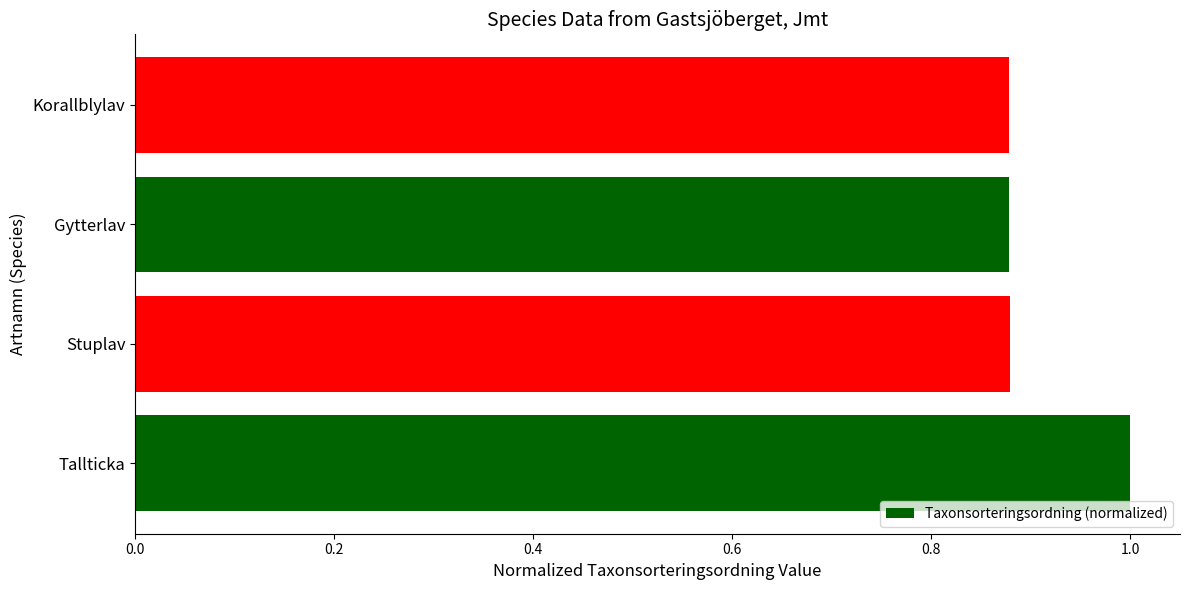

What is the sum of all values?

3.6